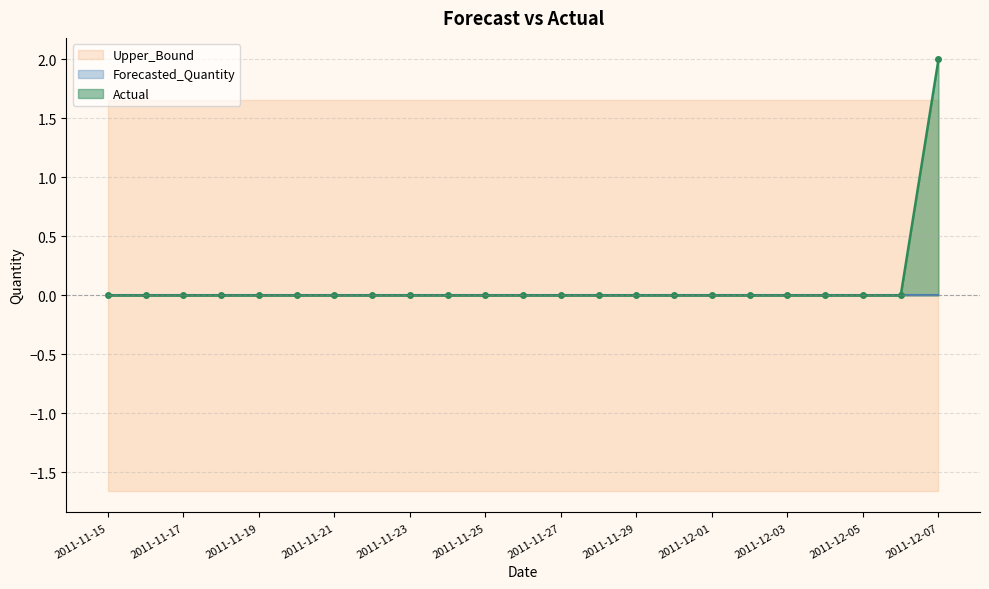

Where is Lower_Bound nearest to the value -1?

2011-11-15